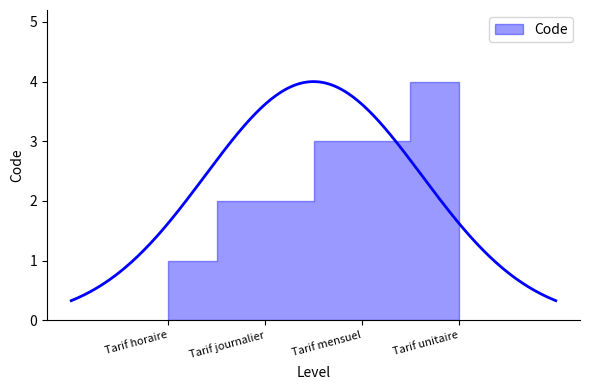

What is the minimum value shown in the chart?

1